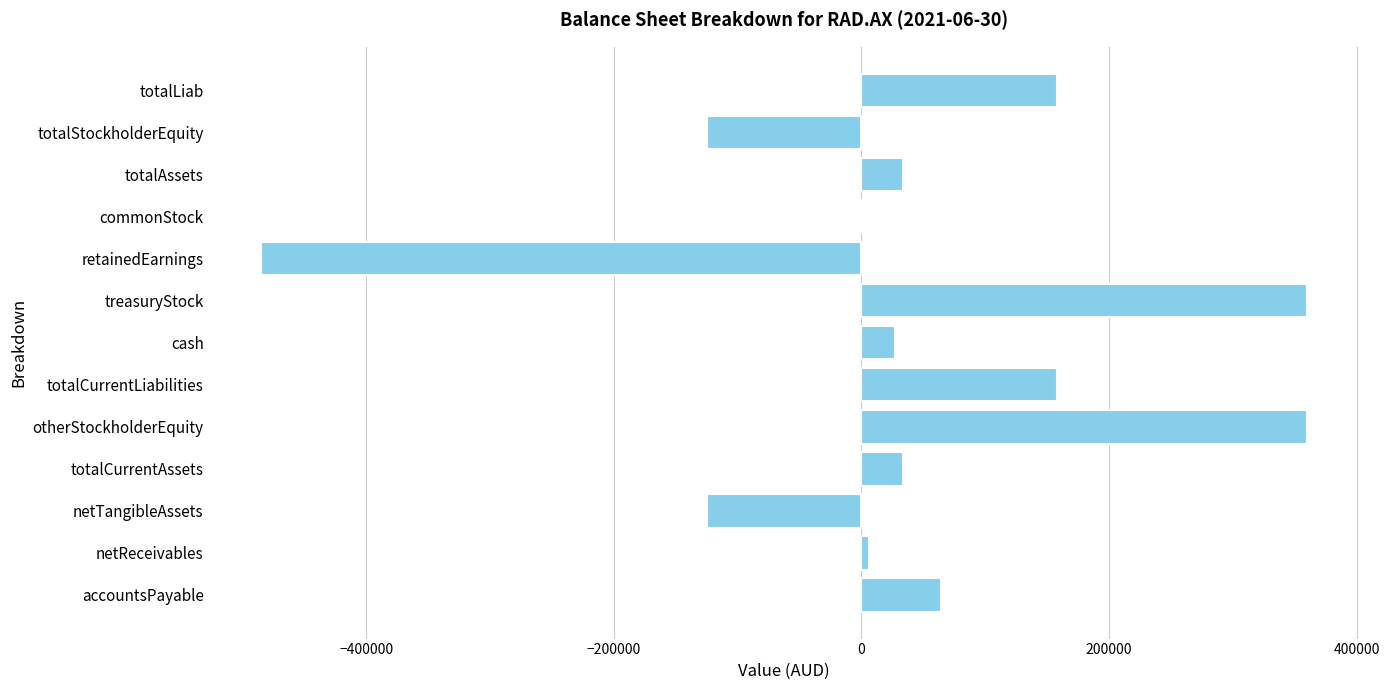

Does the chart contain stacked bars?

No